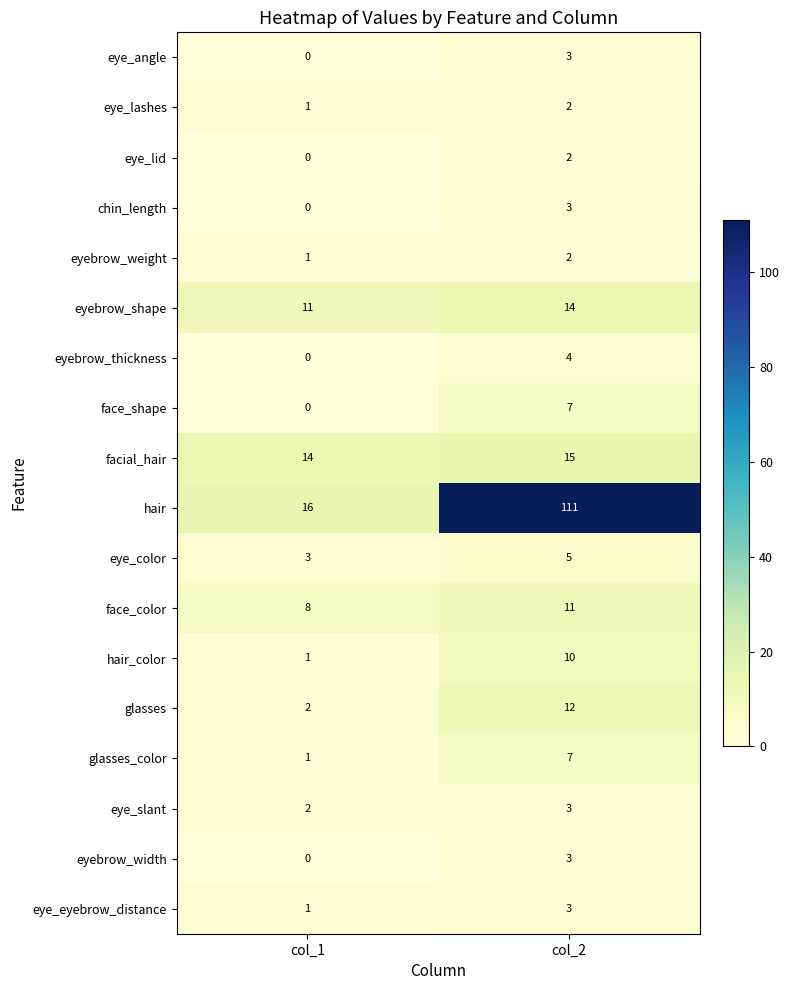

What is the sum of all face_shape values?

7